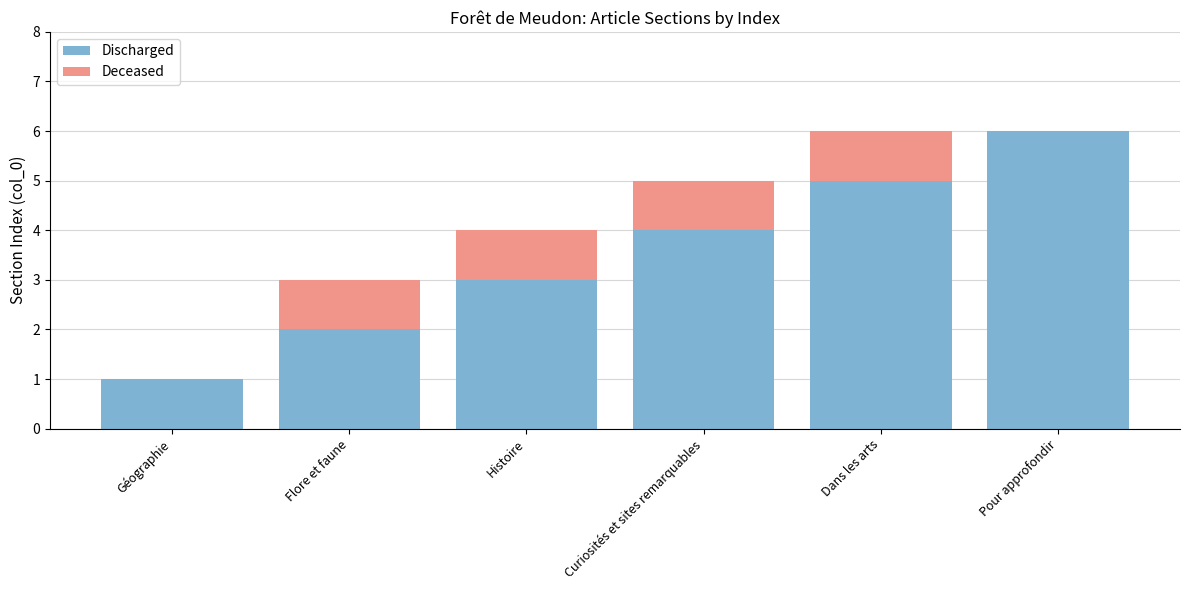

Which category has the highest value in the Discharged series?

Pour approfondir